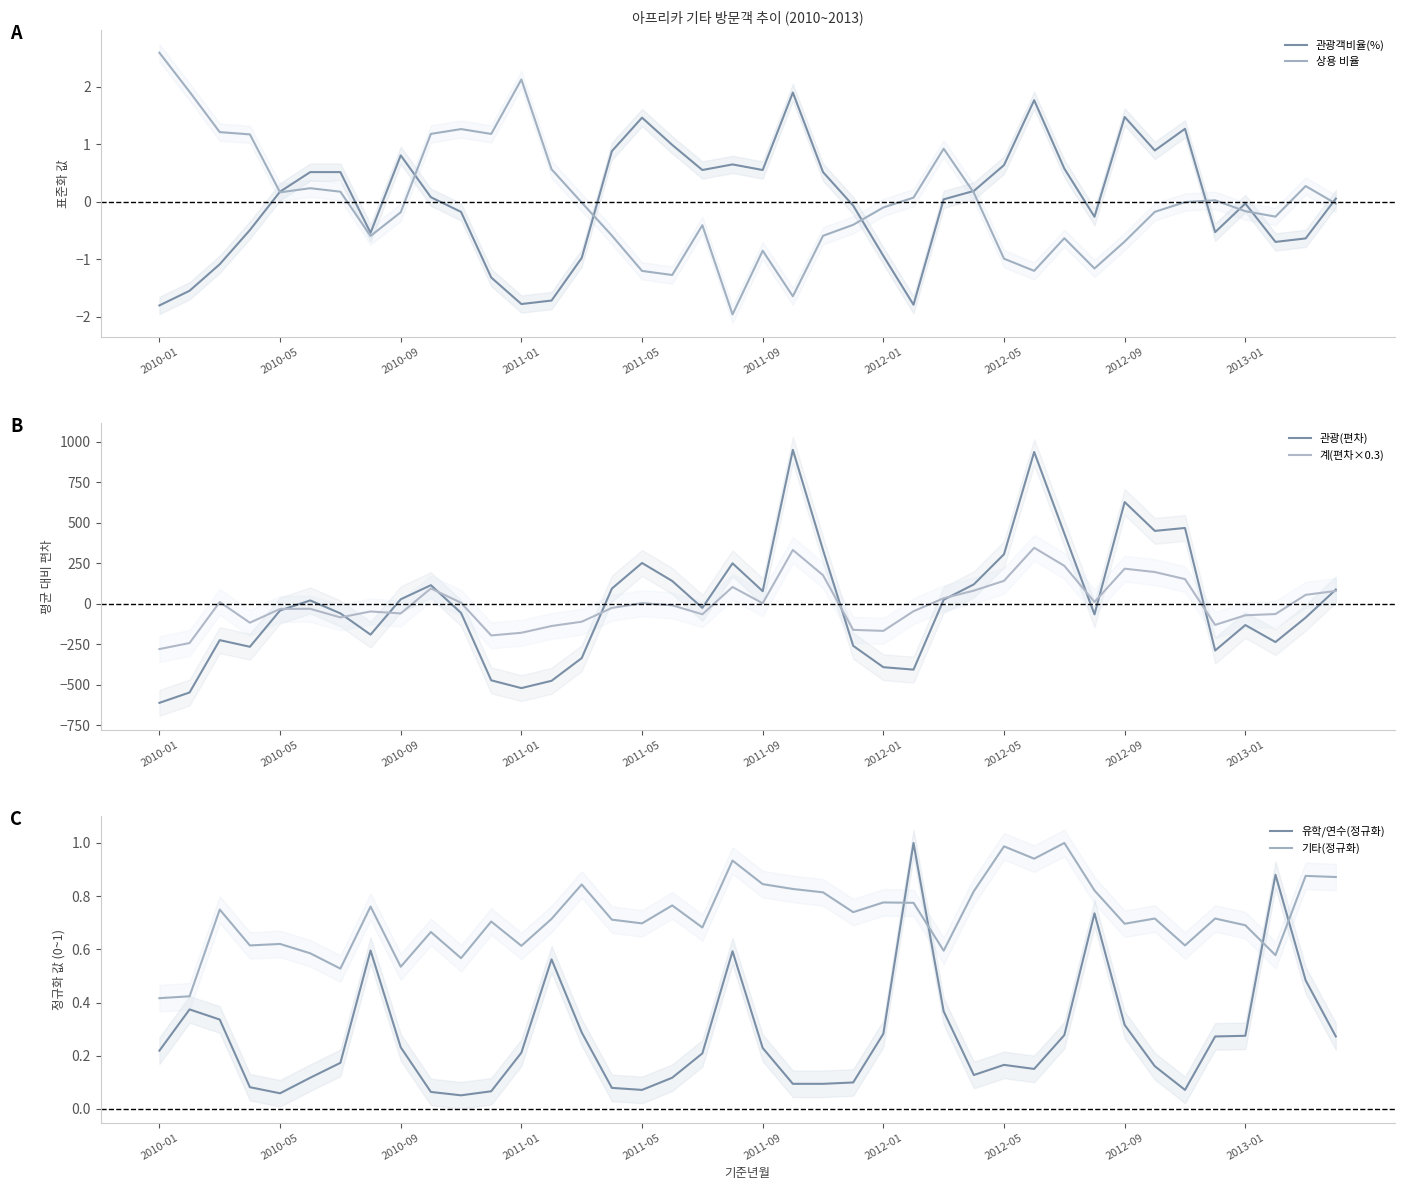

Which series changed the most between 14 and 24?

계(편차×0.3)